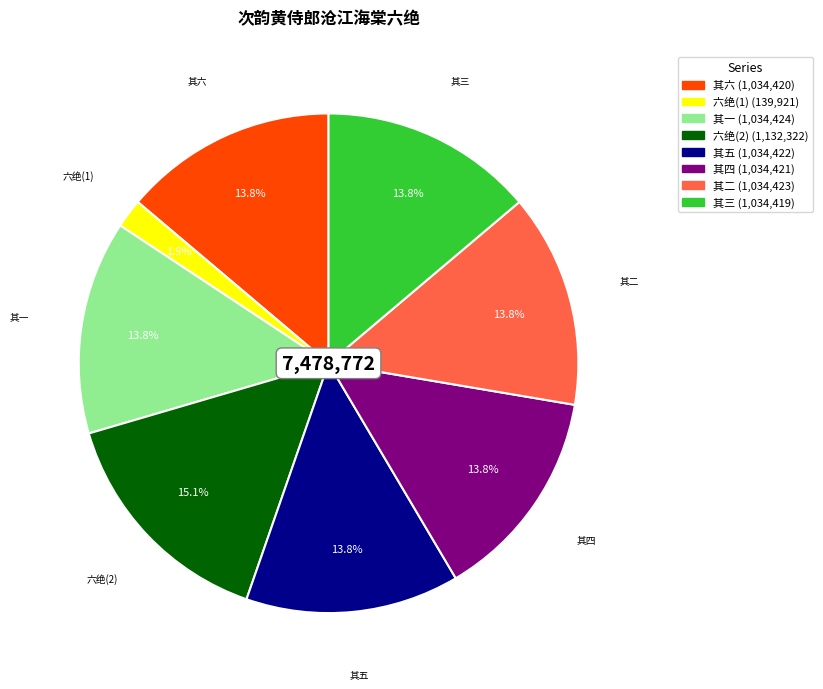

Is there any slice that represents more than half of the pie?

No